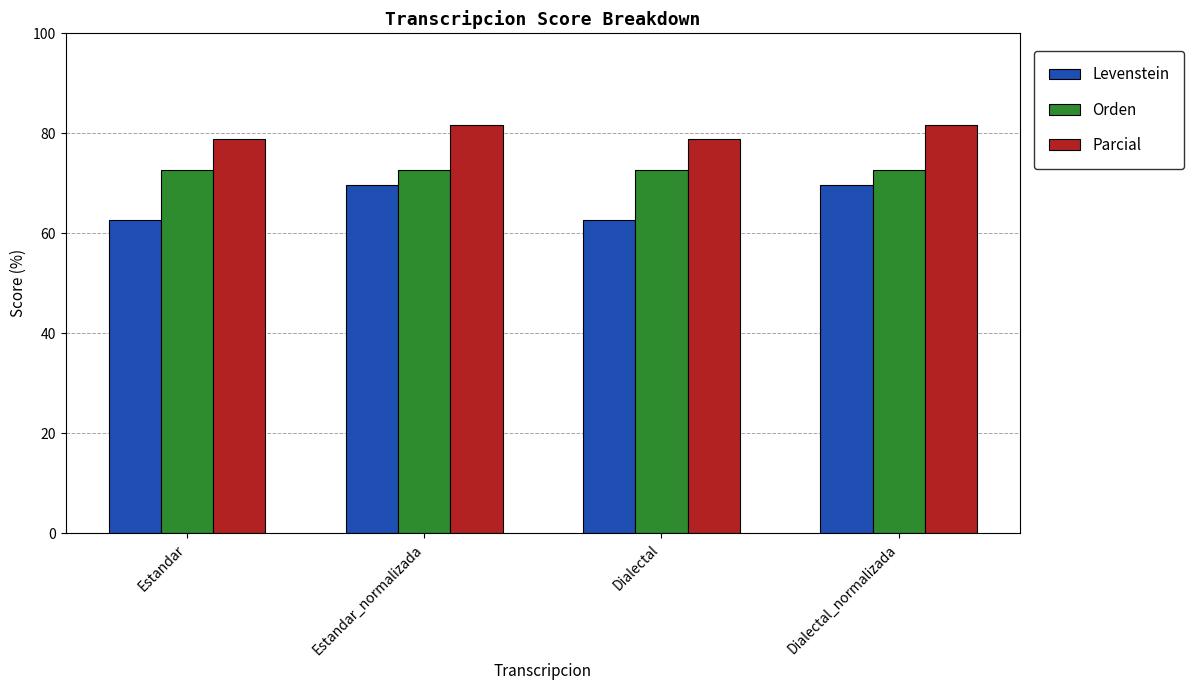

List the series in order of their peak value, lowest first.

Levenstein, Orden, Parcial